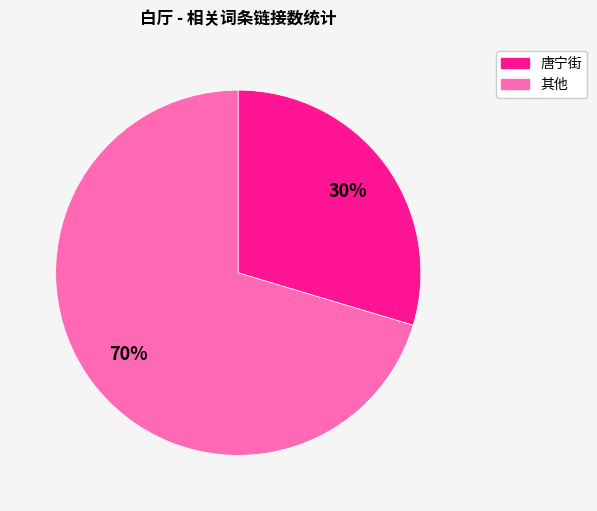

Does any single category account for the majority?

Yes